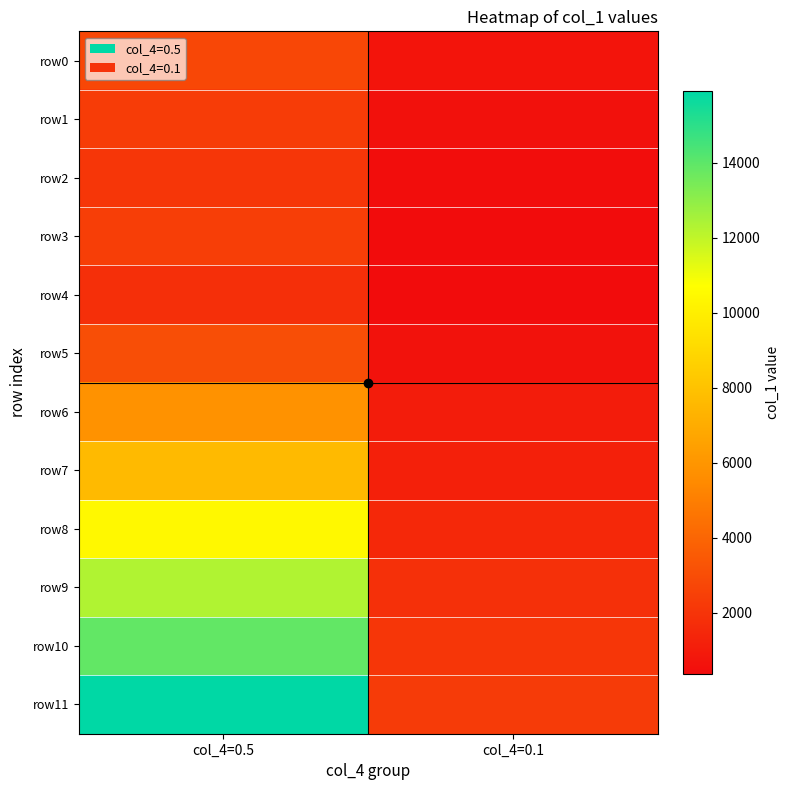

What is the difference between the highest and lowest values at col_4=0.5?

14126.1